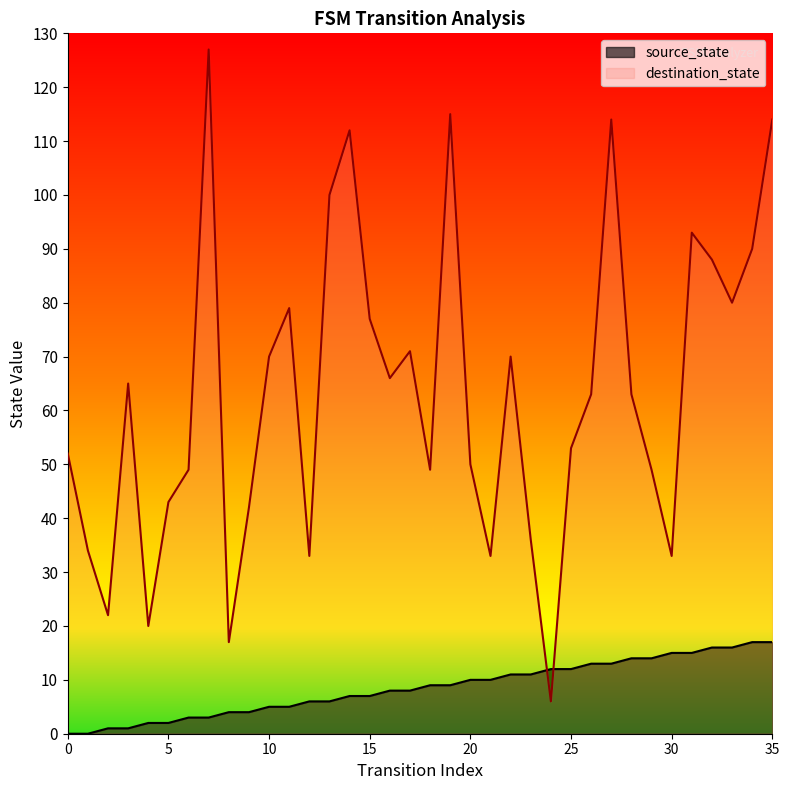

Rank the series by their maximum value, from highest to lowest.

destination_state, source_state